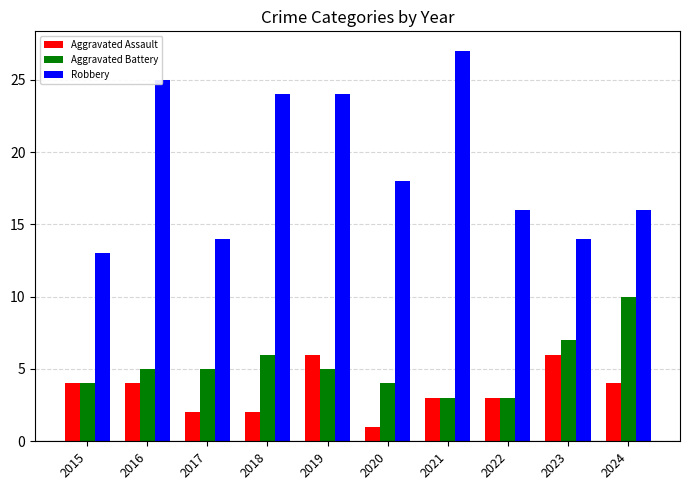

What is the difference between the highest and lowest values at 2018?

22